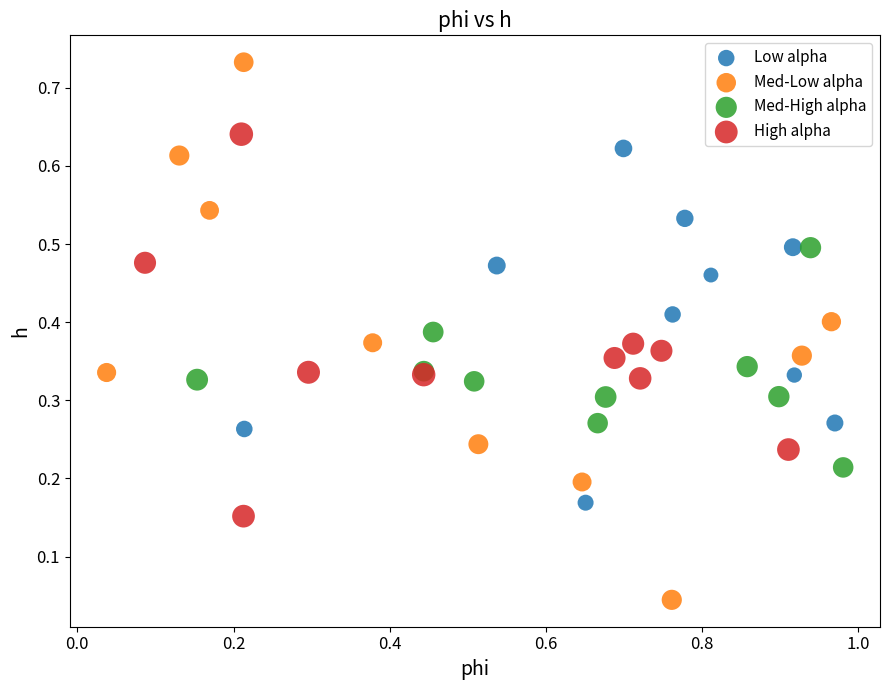

Which series reaches the maximum Y coordinate?

Med-Low alpha